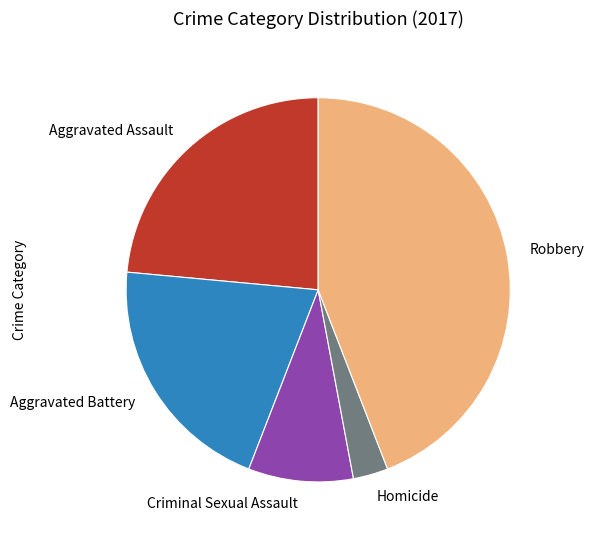

Which has a higher value, Homicide or Robbery?

Robbery